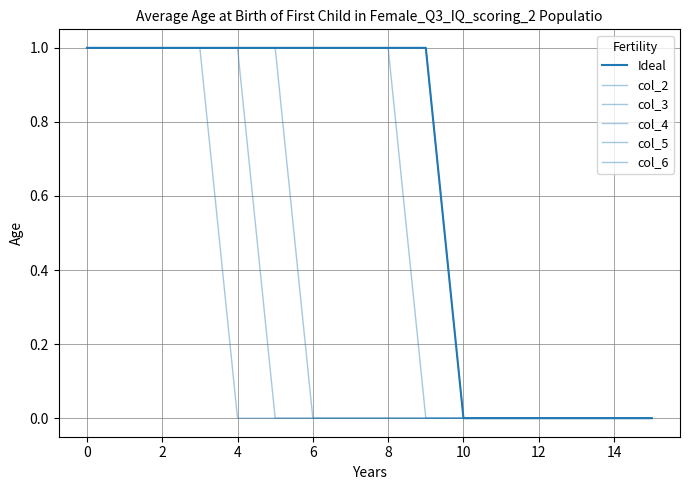

How many lines are shown in the chart?

6